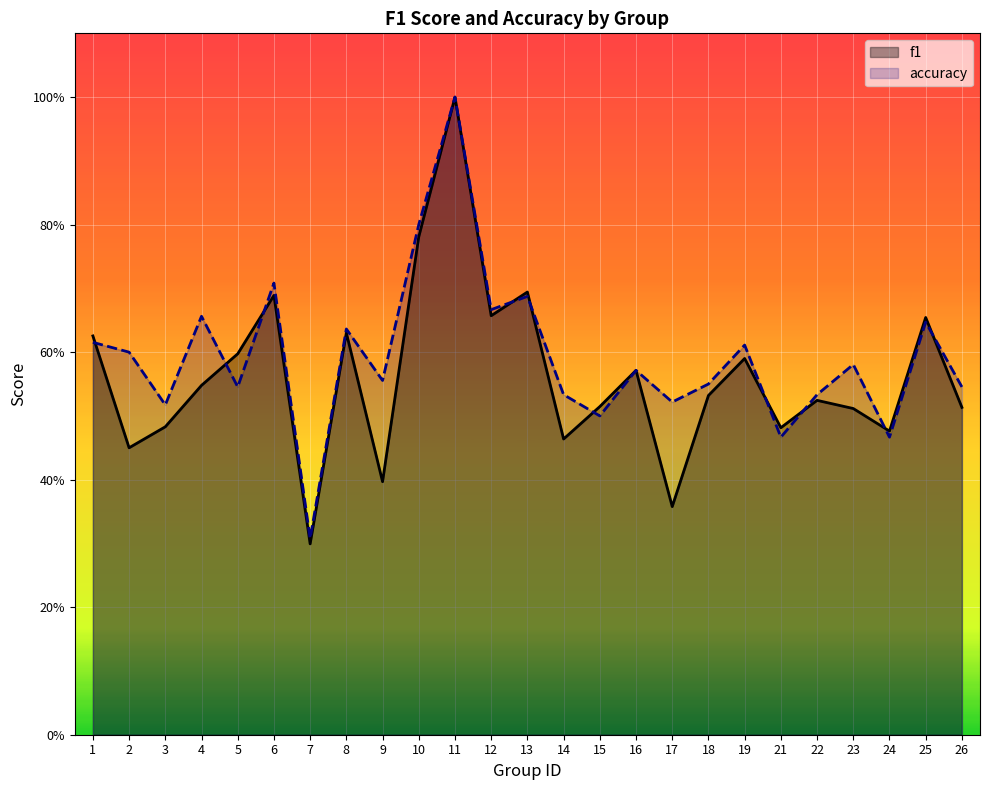

The value of accuracy at 11 is 0.7. True or false?

False